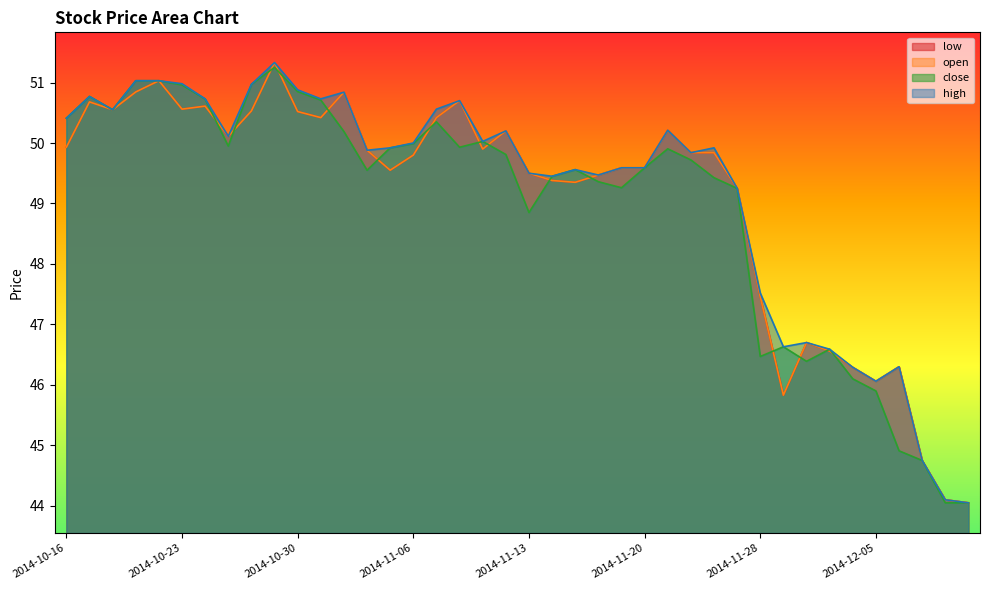

Reading left to right, extract all data points from this chart.

low: 2014-10-16=49.9	2014-10-17=50.7	2014-10-20=50.5	2014-10-21=50.8	2014-10-22=51.0	2014-10-23=50.6	2014-10-24=50.6	2014-10-27=50.1	2014-10-28=50.5	2014-10-29=51.3	2014-10-30=50.5	2014-10-31=50.4	2014-11-03=50.8	2014-11-04=49.9	2014-11-05=49.5	2014-11-06=49.8	2014-11-07=50.4	2014-11-10=50.7	2014-11-11=49.9	2014-11-12=50.2	2014-11-13=49.5	2014-11-14=49.4	2014-11-17=49.3	2014-11-18=49.5	2014-11-19=49.6	2014-11-20=49.6	2014-11-21=50.2	2014-11-24=49.8	2014-11-25=49.8	2014-11-26=49.2	2014-11-28=47.5	2014-12-01=45.8	2014-12-02=46.7	2014-12-03=46.6	2014-12-04=46.3	2014-12-05=46.1	2014-12-08=46.3	2014-12-09=44.8	2014-12-10=44.1	2014-12-11=44.0
open: 2014-10-16=49.9	2014-10-17=50.7	2014-10-20=50.5	2014-10-21=50.8	2014-10-22=51.0	2014-10-23=50.6	2014-10-24=50.6	2014-10-27=50.1	2014-10-28=50.5	2014-10-29=51.3	2014-10-30=50.5	2014-10-31=50.4	2014-11-03=50.8	2014-11-04=49.9	2014-11-05=49.5	2014-11-06=49.8	2014-11-07=50.4	2014-11-10=50.7	2014-11-11=49.9	2014-11-12=50.2	2014-11-13=49.5	2014-11-14=49.4	2014-11-17=49.3	2014-11-18=49.5	2014-11-19=49.6	2014-11-20=49.6	2014-11-21=50.2	2014-11-24=49.8	2014-11-25=49.8	2014-11-26=49.2	2014-11-28=47.5	2014-12-01=45.8	2014-12-02=46.7	2014-12-03=46.6	2014-12-04=46.3	2014-12-05=46.1	2014-12-08=46.3	2014-12-09=44.8	2014-12-10=44.1	2014-12-11=44.0
close: 2014-10-16=50.4	2014-10-17=50.8	2014-10-20=50.5	2014-10-21=51.0	2014-10-22=51.0	2014-10-23=51.0	2014-10-24=50.7	2014-10-27=50.0	2014-10-28=51.0	2014-10-29=51.2	2014-10-30=50.8	2014-10-31=50.7	2014-11-03=50.2	2014-11-04=49.5	2014-11-05=49.9	2014-11-06=50.0	2014-11-07=50.3	2014-11-10=49.9	2014-11-11=50.0	2014-11-12=49.8	2014-11-13=48.8	2014-11-14=49.5	2014-11-17=49.6	2014-11-18=49.4	2014-11-19=49.3	2014-11-20=49.6	2014-11-21=49.9	2014-11-24=49.7	2014-11-25=49.4	2014-11-26=49.2	2014-11-28=46.5	2014-12-01=46.6	2014-12-02=46.4	2014-12-03=46.6	2014-12-04=46.1	2014-12-05=45.9	2014-12-08=44.9	2014-12-09=44.8	2014-12-10=44.0	2014-12-11=44.0
high: 2014-10-16=50.4	2014-10-17=50.8	2014-10-20=50.5	2014-10-21=51.0	2014-10-22=51.0	2014-10-23=51.0	2014-10-24=50.7	2014-10-27=50.1	2014-10-28=51.0	2014-10-29=51.3	2014-10-30=50.9	2014-10-31=50.7	2014-11-03=50.8	2014-11-04=49.9	2014-11-05=49.9	2014-11-06=50.0	2014-11-07=50.6	2014-11-10=50.7	2014-11-11=50.0	2014-11-12=50.2	2014-11-13=49.5	2014-11-14=49.5	2014-11-17=49.6	2014-11-18=49.5	2014-11-19=49.6	2014-11-20=49.6	2014-11-21=50.2	2014-11-24=49.8	2014-11-25=49.9	2014-11-26=49.2	2014-11-28=47.5	2014-12-01=46.6	2014-12-02=46.7	2014-12-03=46.6	2014-12-04=46.3	2014-12-05=46.1	2014-12-08=46.3	2014-12-09=44.8	2014-12-10=44.1	2014-12-11=44.0